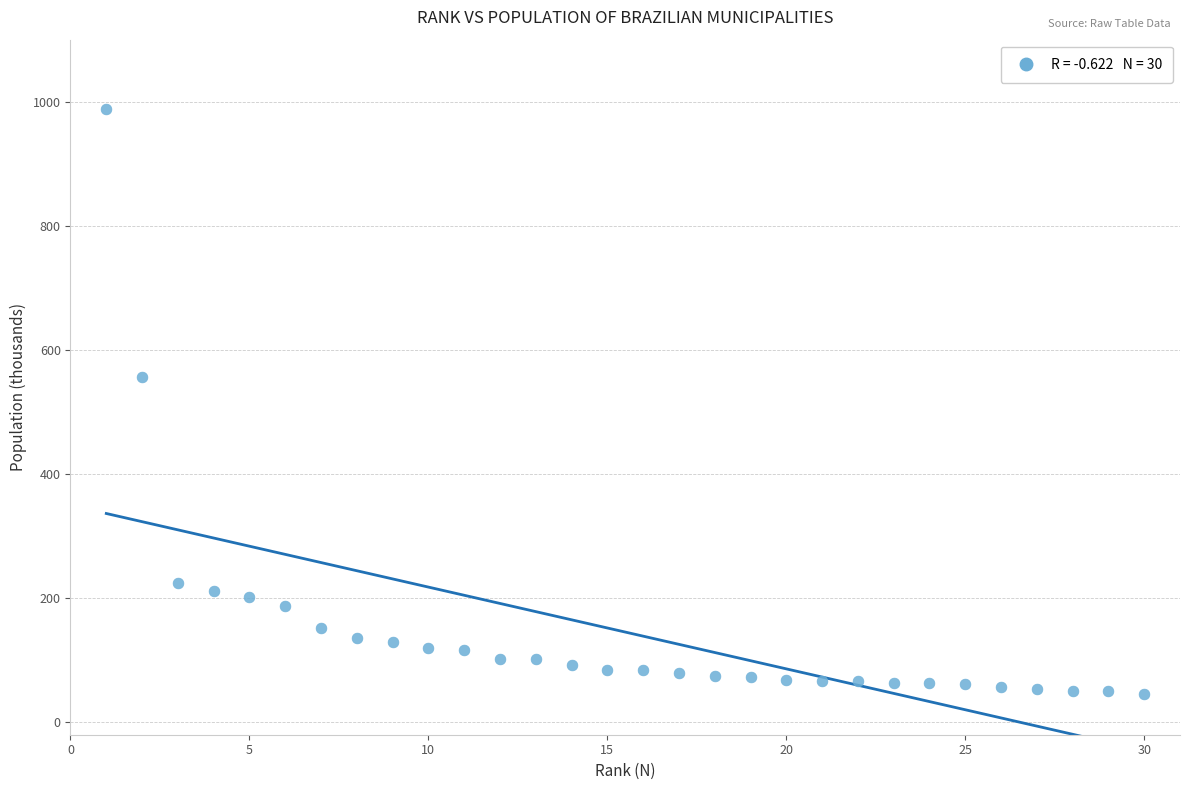

What Y value in the scatter plot is closest to 517?

556.9